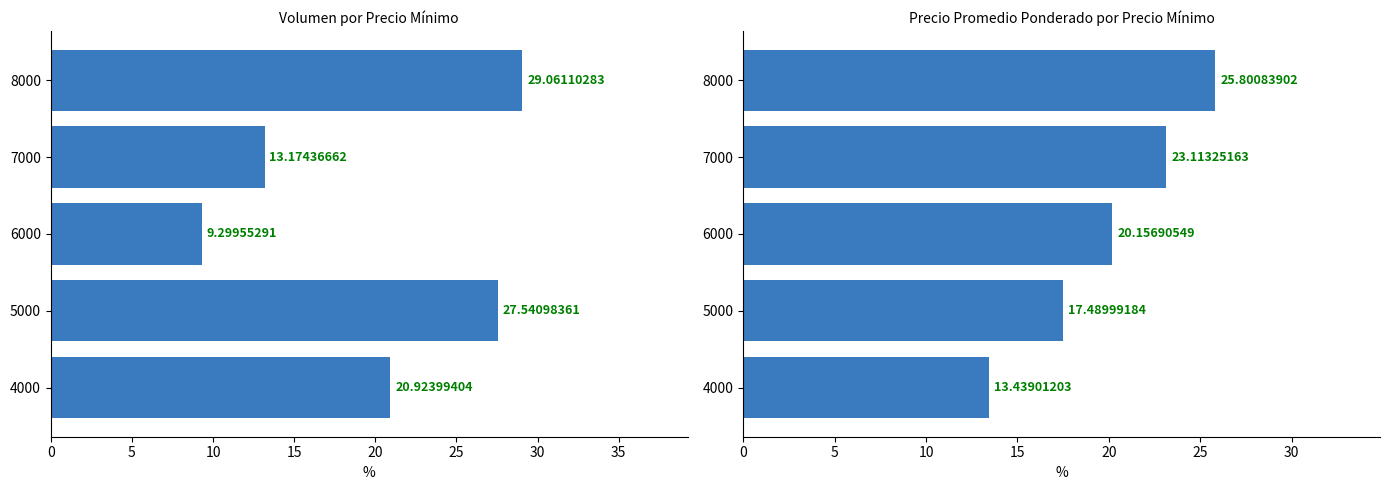

The Volumen series shows 48.4 at 8000. True or false?

False